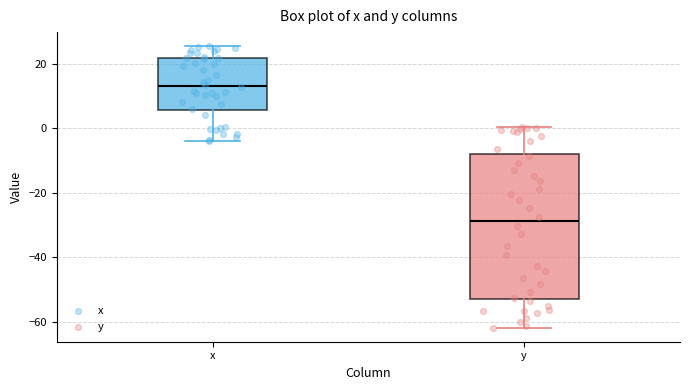

Where is the upper edge of the box for y on the y-axis? The values are not printed on the chart, so give them approximately, as read against the axis.

-8